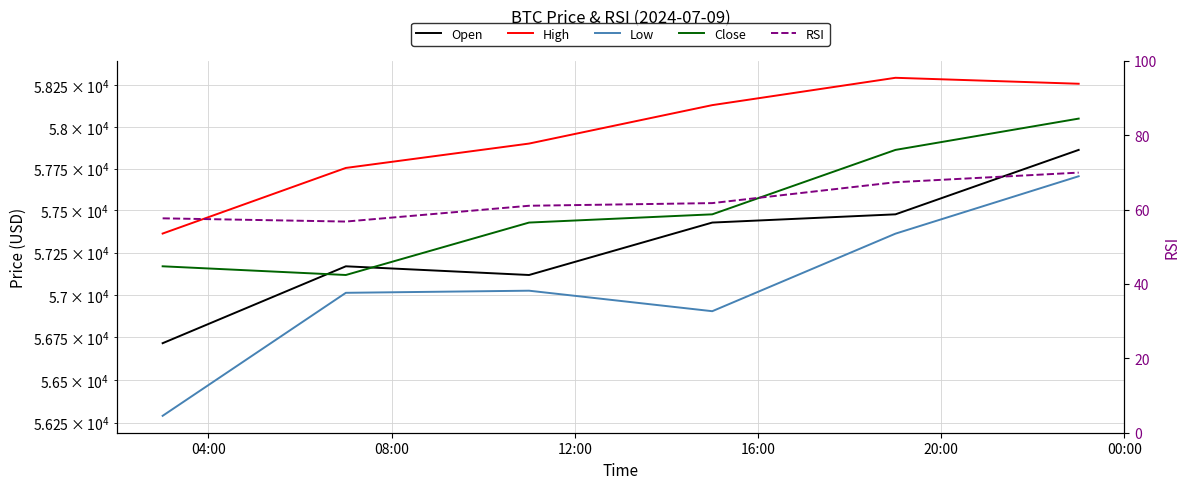

Between 04:00 and 16:00, which is larger?

16:00